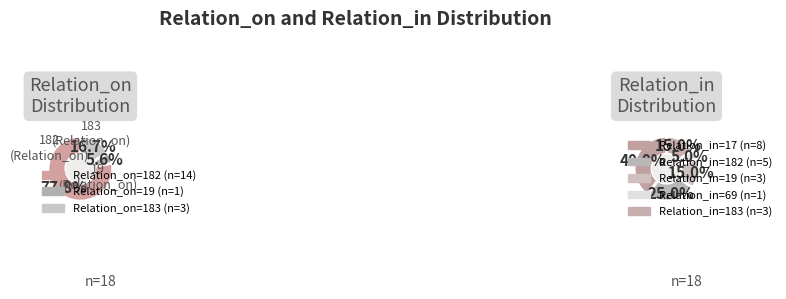

The 7 slice represents 1% of the pie. True or false?

False